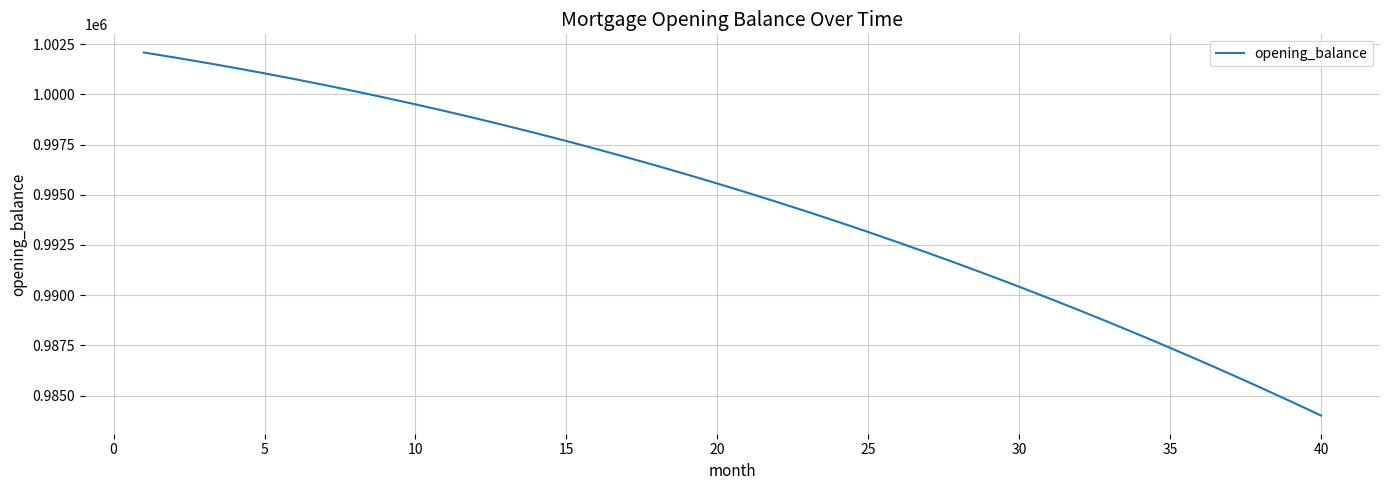

What is the difference between the maximum and minimum values?

18077.1